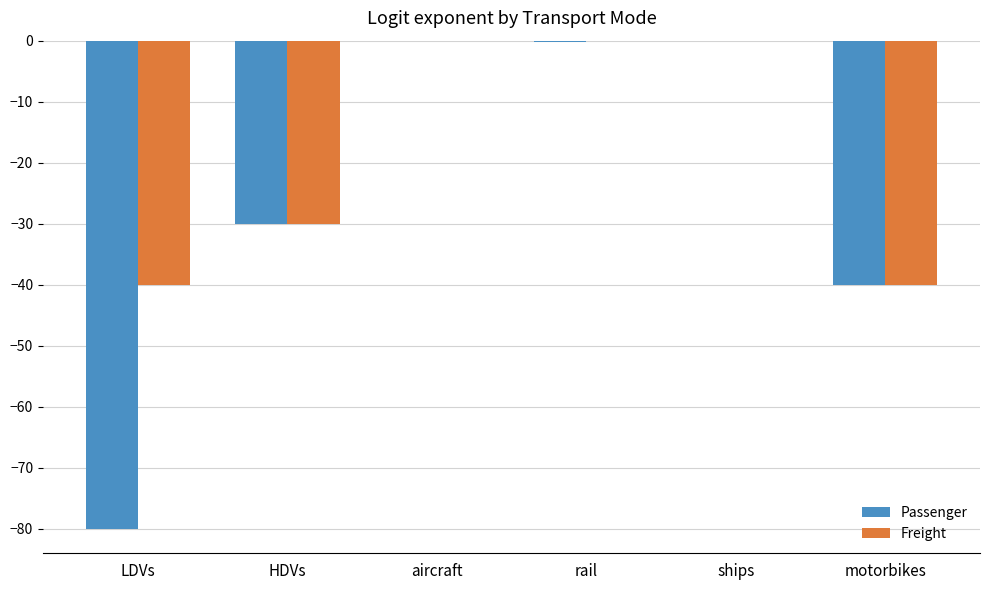

What is the sum of all Freight values?

-110.3